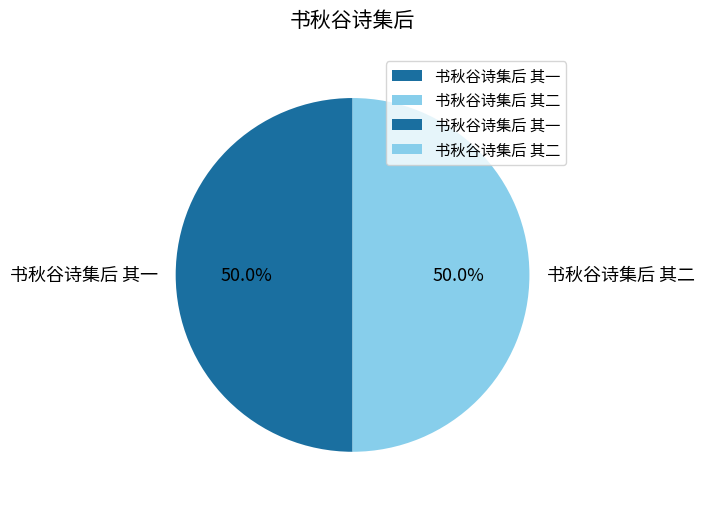

How much of the chart is everything except 书秋谷诗集后 其一?

50.0%